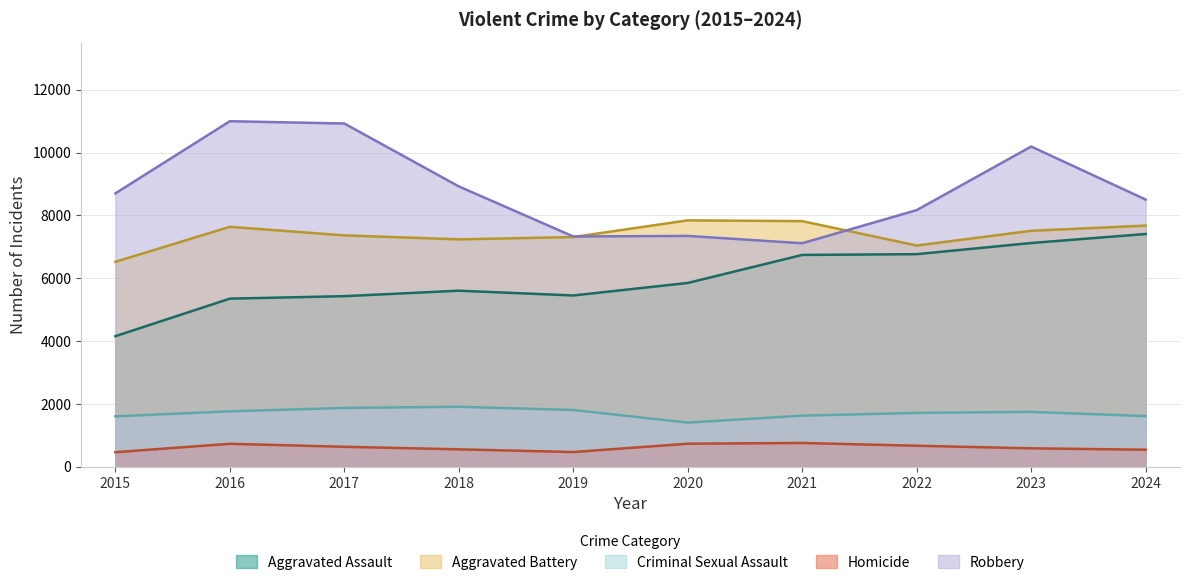

The Aggravated Assault series shows 4157 at 2015. True or false?

True